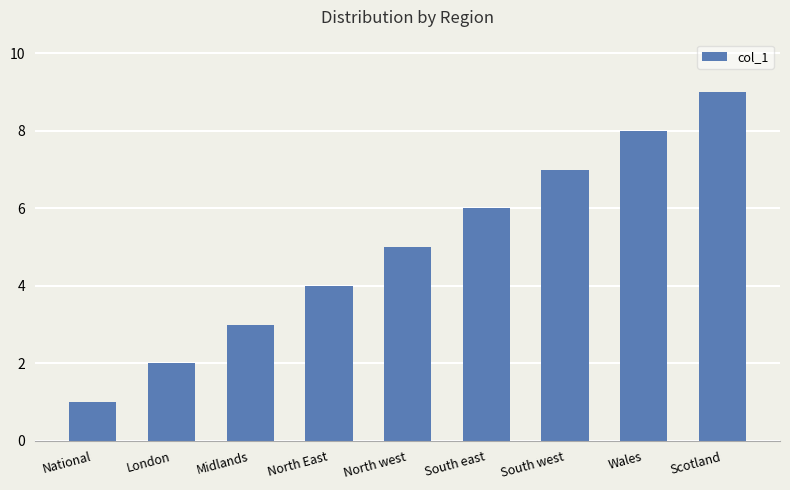

Reading left to right, list all the values displayed in this chart.

1	2	3	4	5	6	7	8	9